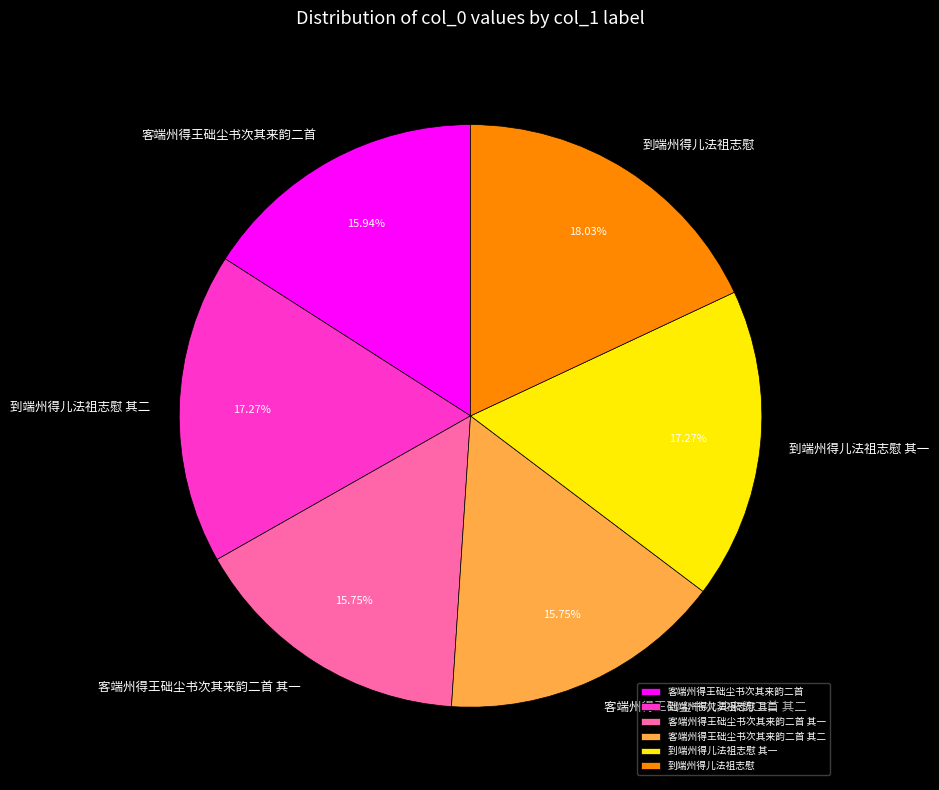

To the nearest percent, what percentage of the pie is 客端州得王础尘书次其来韵二首 其一?

16%